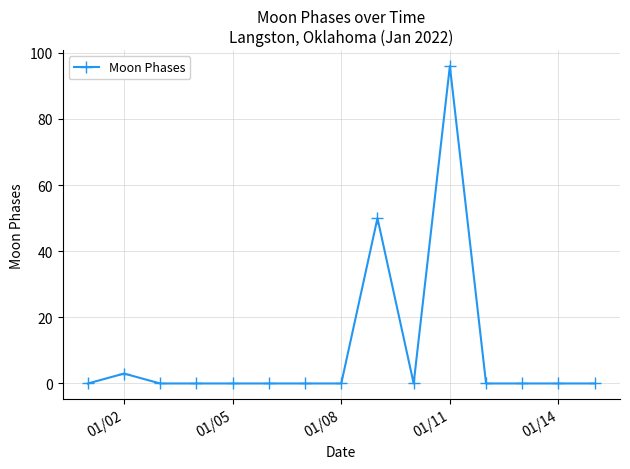

What is the average value?

10